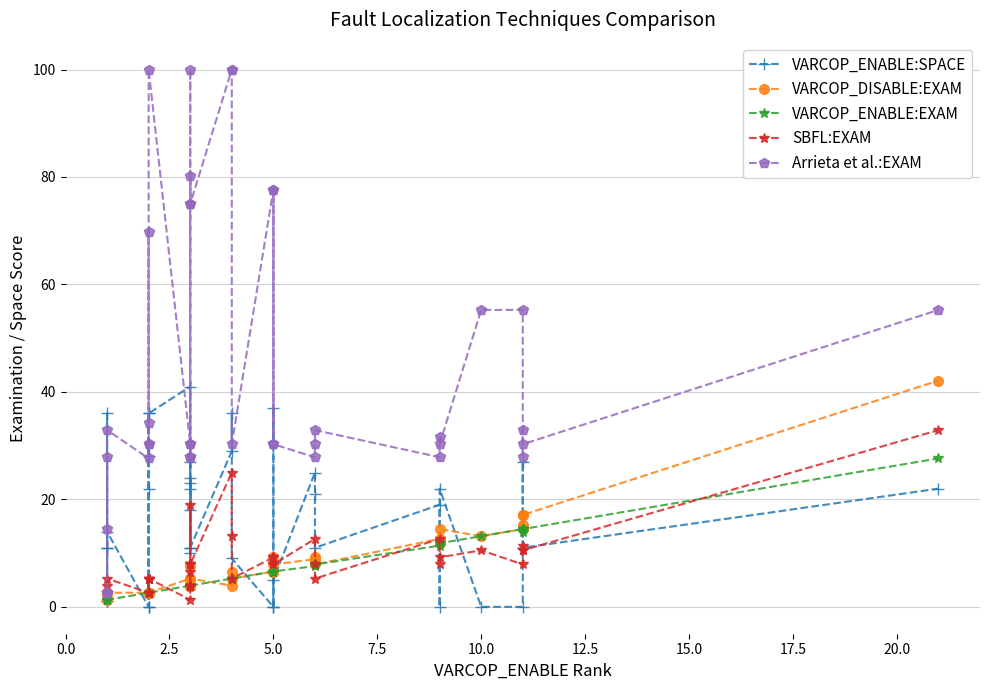

What is the greatest value displayed?

100.0